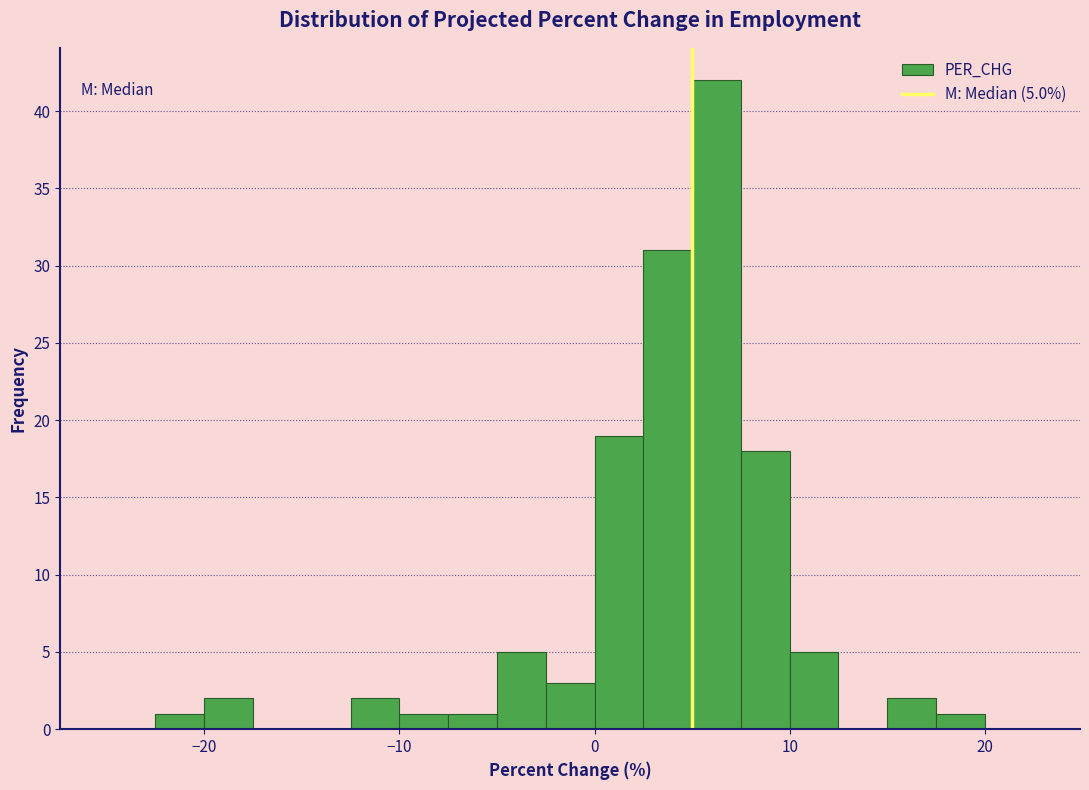

Around what value on the x-axis is the tallest bar? Give the approximate position of its centre, as read against the axis.

6